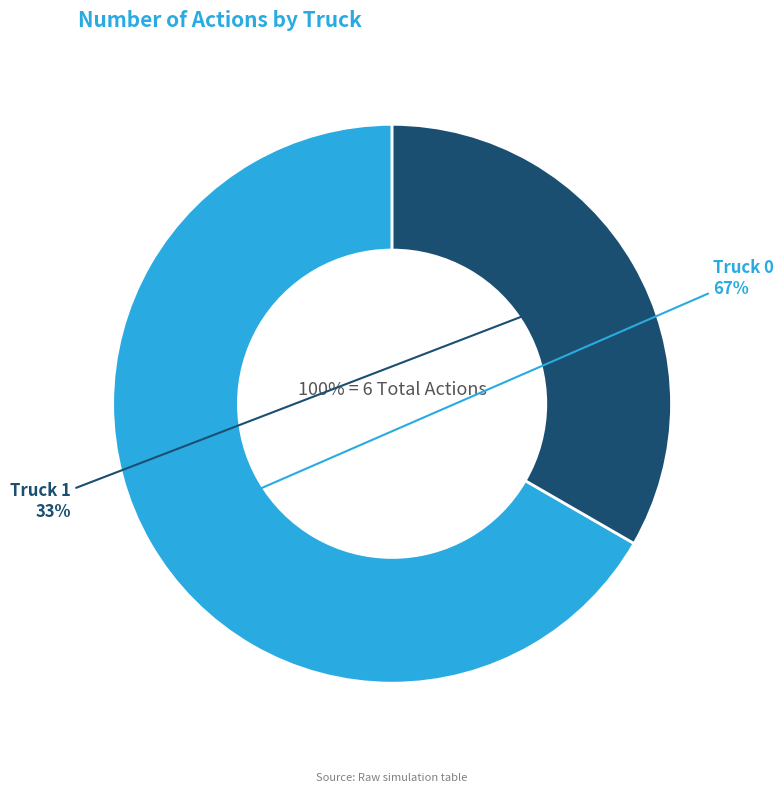

Rank the categories by value from highest to lowest.

Truck 0, Truck 1